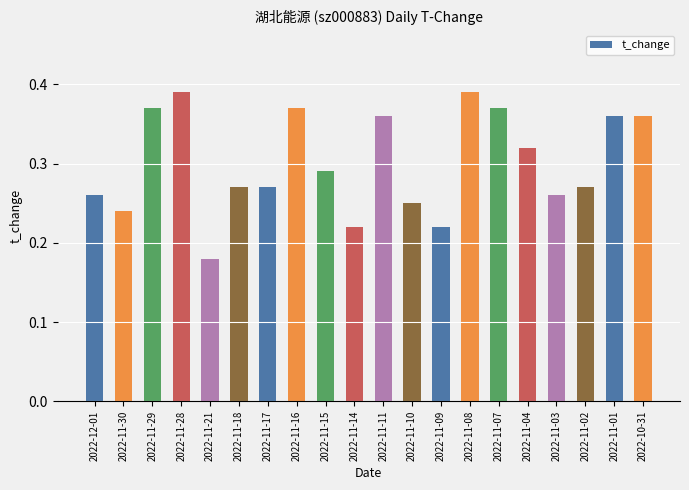

What is the sum of all values?

6.0